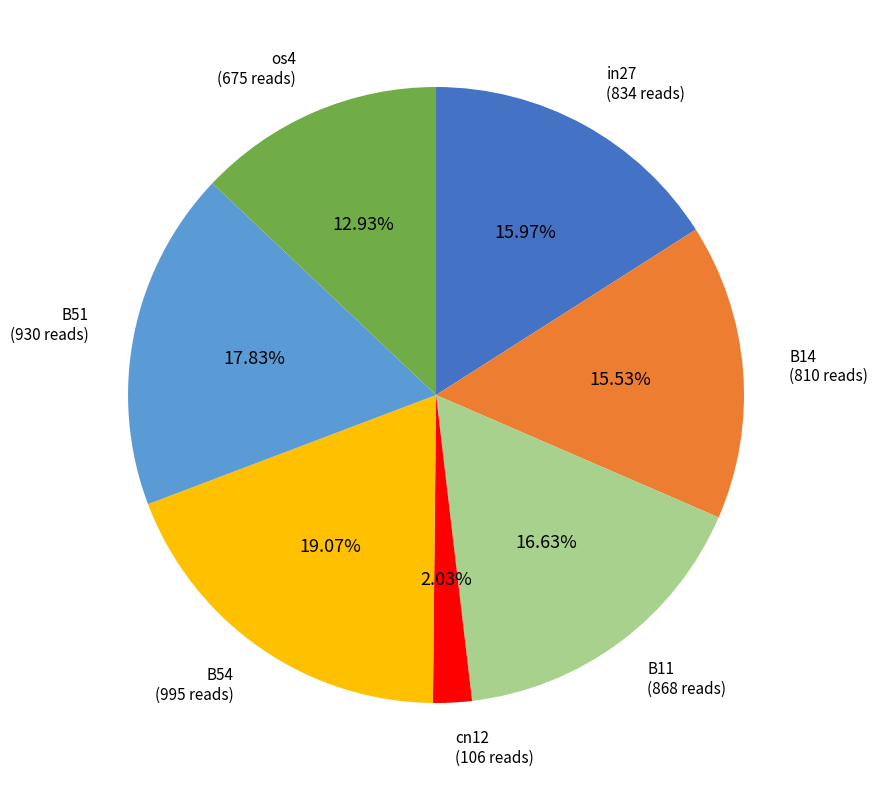

Is there a majority slice in this chart?

No